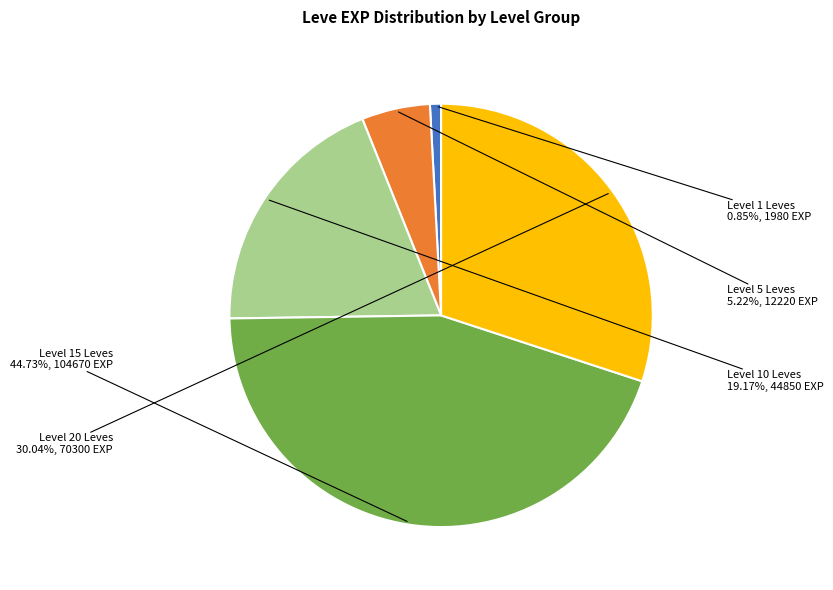

Which category has the biggest portion of the pie?

Level 15 Leves